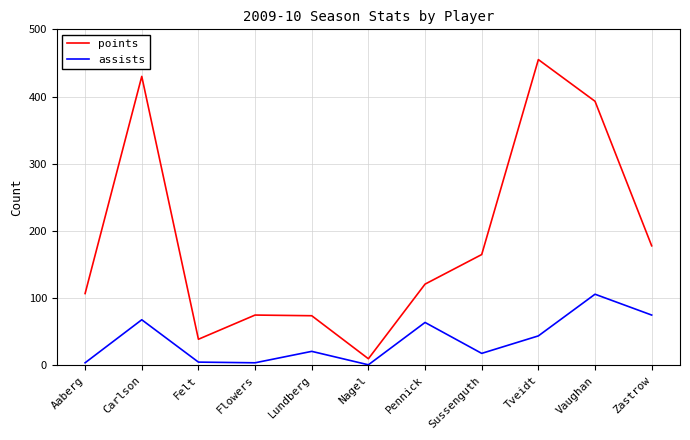

What position from the left is Tveidt?

9